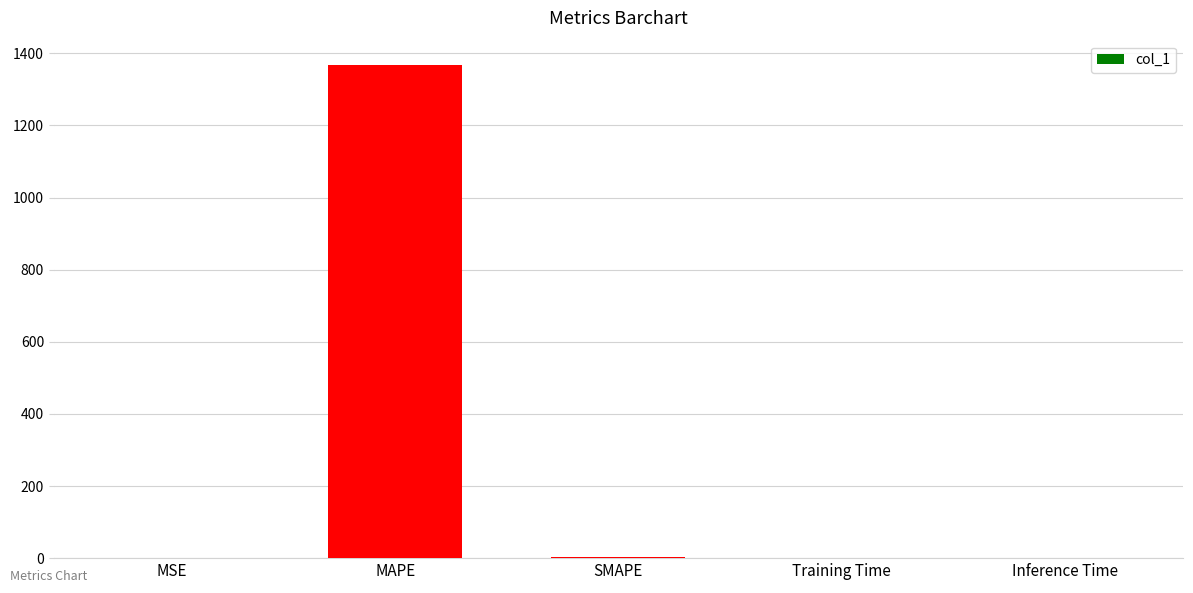

What is the change in value from Training Time to Inference Time?

-1.7